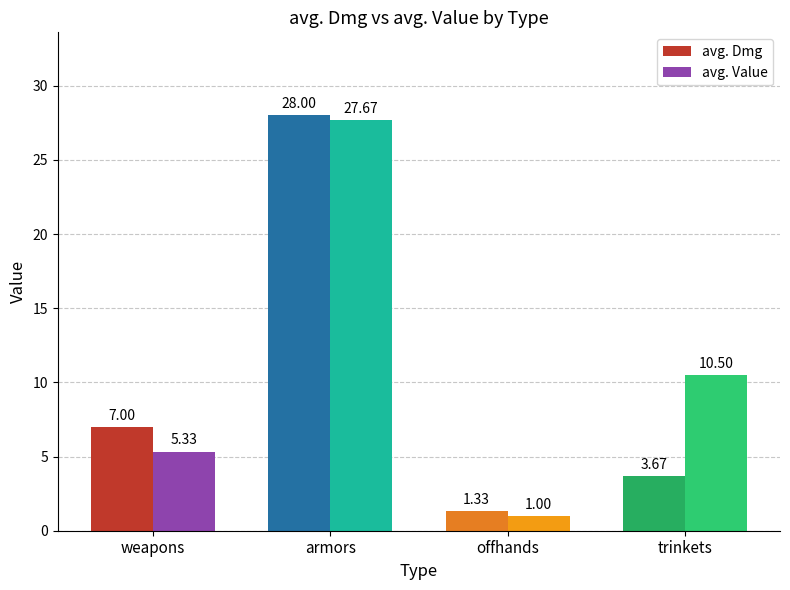

What is the spread (max minus min) of values at offhands?

0.3